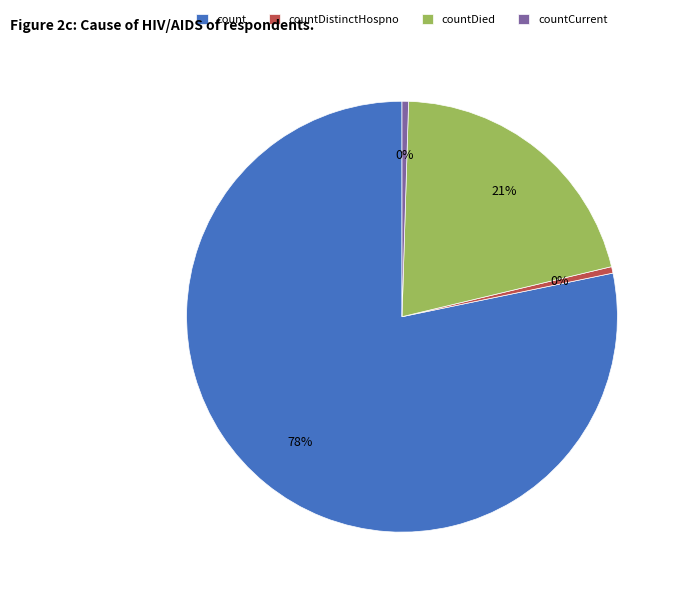

What is the largest slice in the pie chart?

count